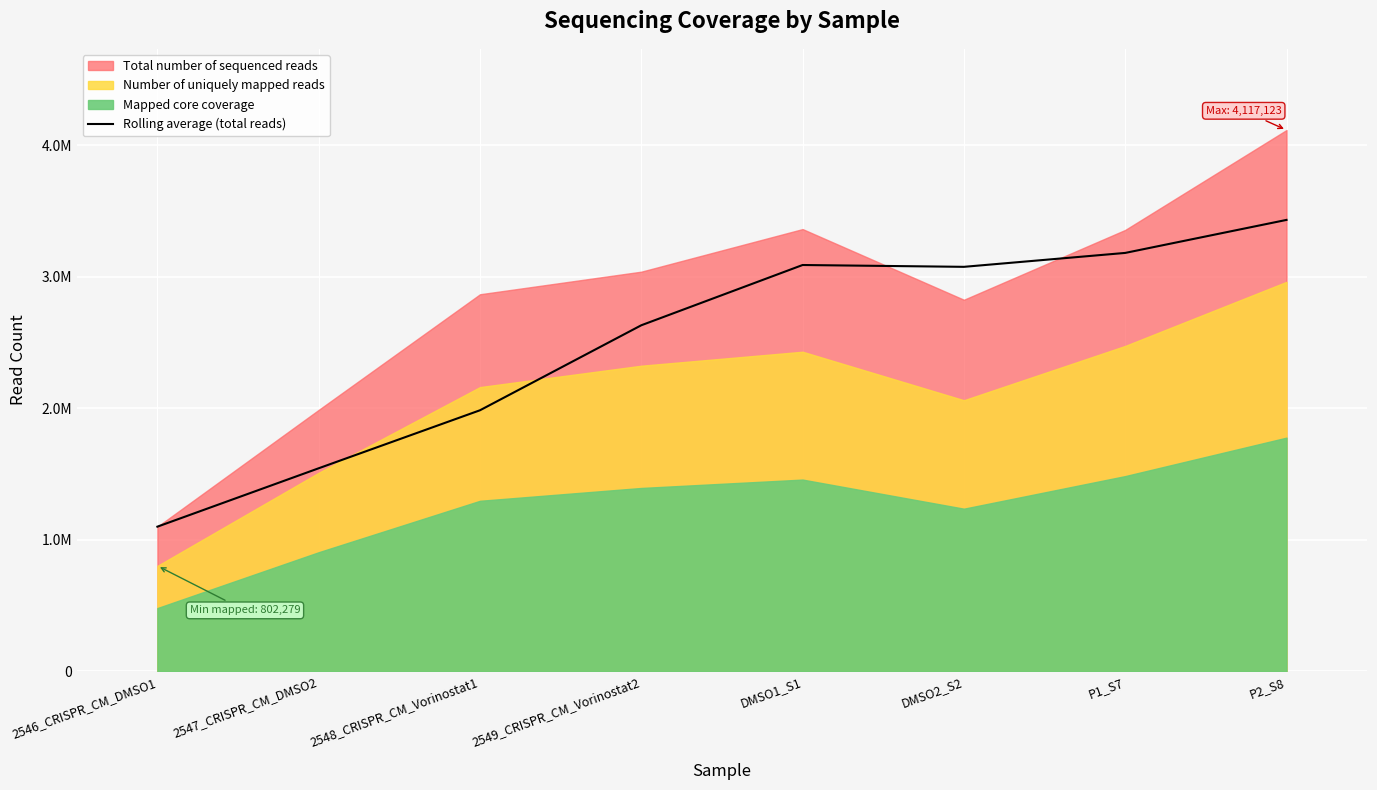

At which category does the data reach its first local valley?

DMSO2_S2